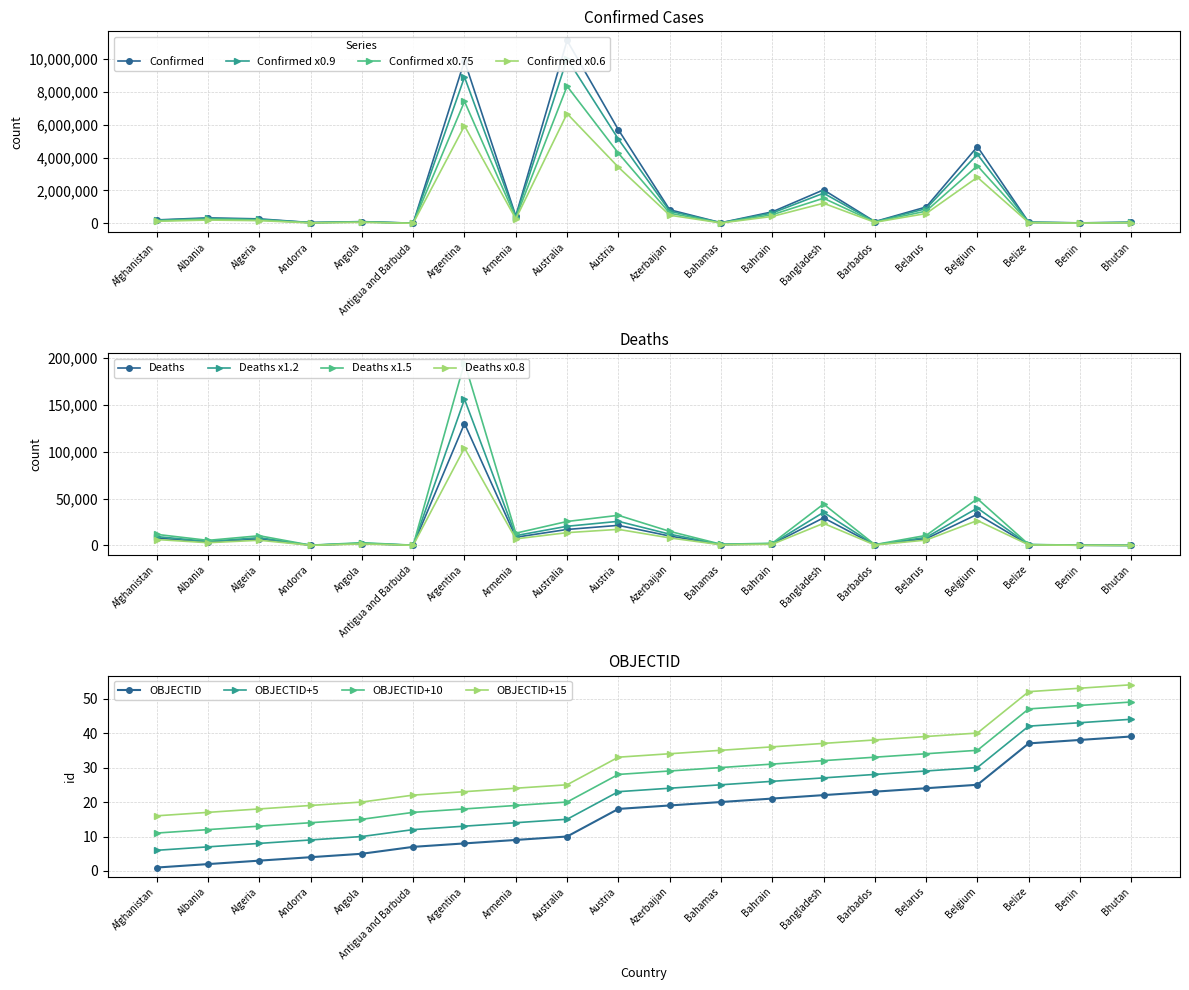

Does the chart have visible grid lines?

Yes